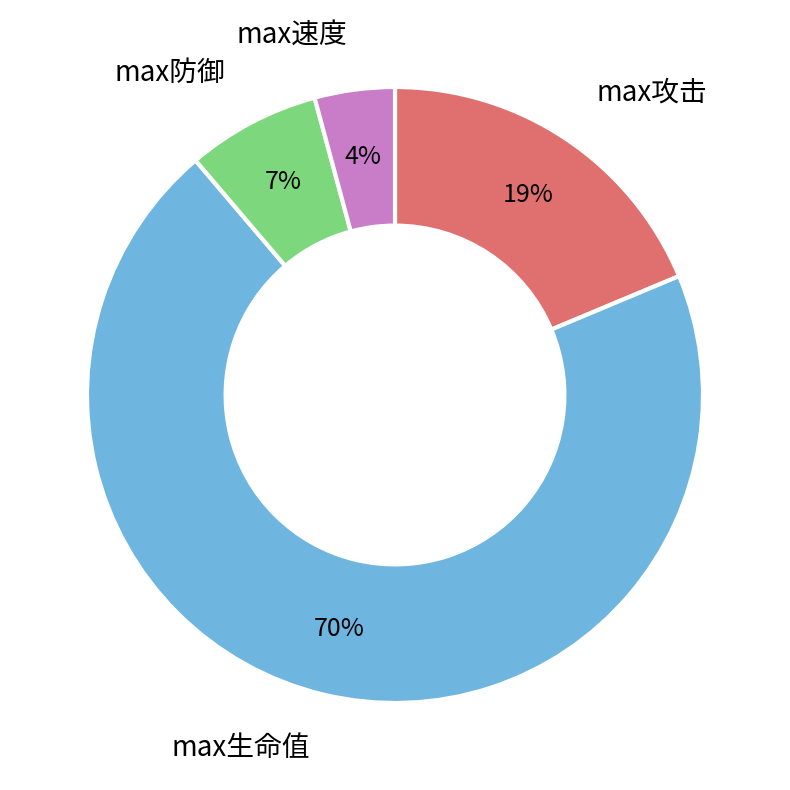

Which slice represents more than half of the pie?

max生命值